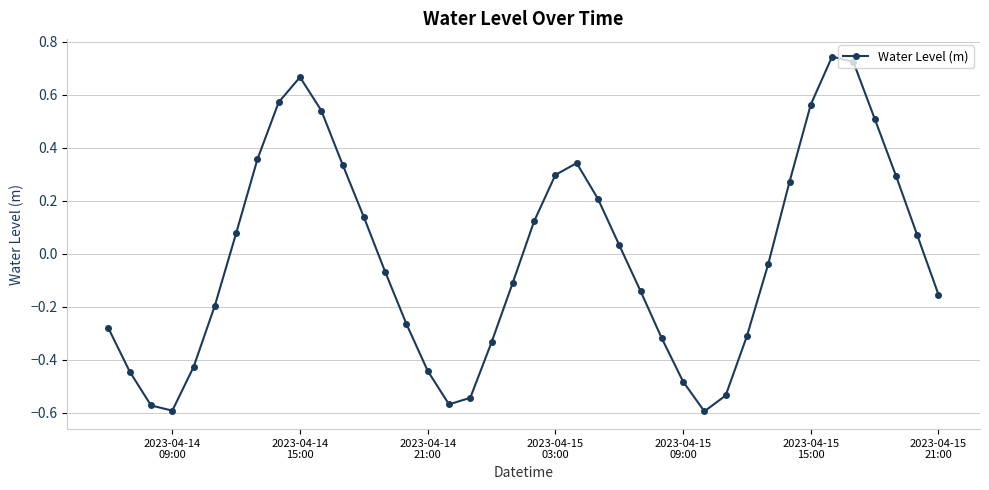

What is the difference between the second highest and second lowest values?

1.3